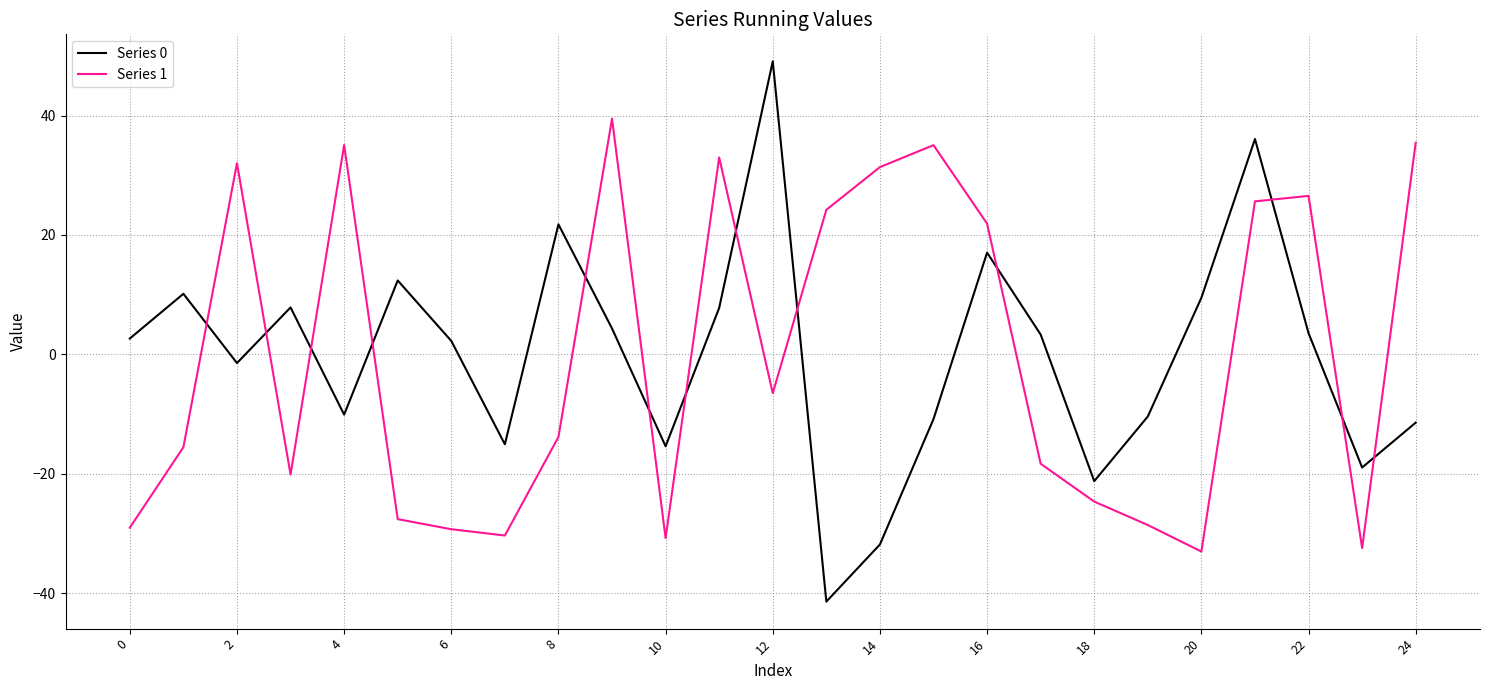

What is the lowest value of the Series 0 series?

-41.4